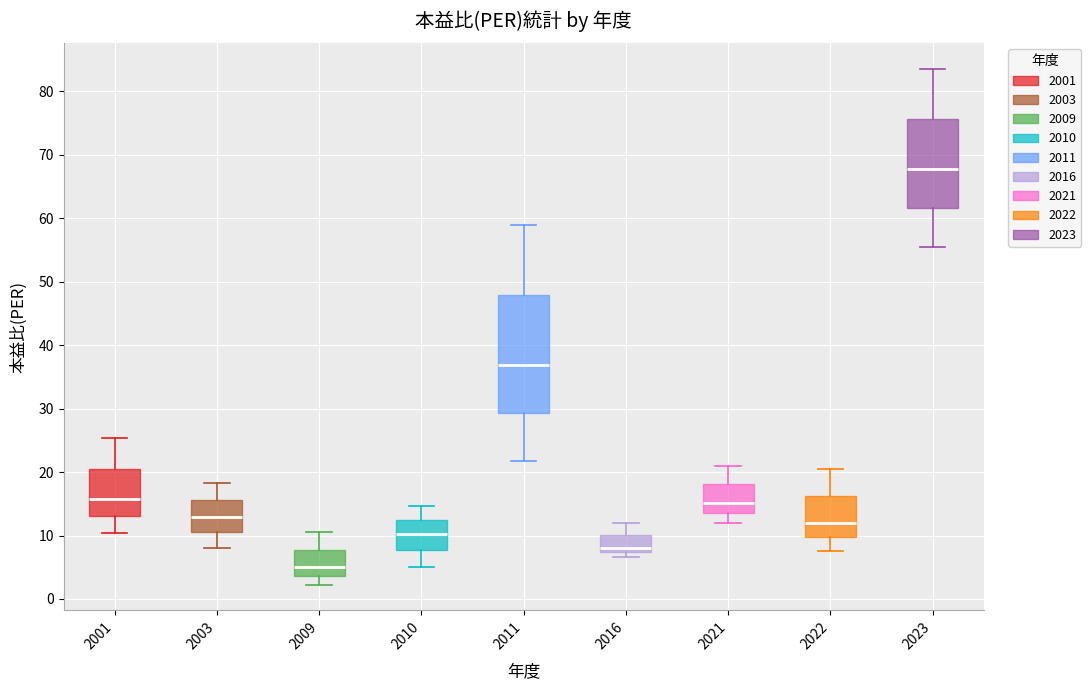

Reading left to right, read every box against the y-axis: the position of its median line, the range the box covers, and the ends of its whiskers. The values are not printed on the chart, so give them approximately, as read against the axis.

2001: median 16, box 13 to 21, whiskers 10 to 25
2003: median 13, box 11 to 16, whiskers 8 to 18
2009: median 5, box 4 to 8, whiskers 2 to 11
2010: median 10, box 8 to 12, whiskers 5 to 15
2011: median 37, box 29 to 48, whiskers 22 to 59
2016: median 8, box 7 to 10, whiskers 7 (just below the box's lower edge) to 12
2021: median 15, box 14 to 18, whiskers 12 to 21
2022: median 12, box 10 to 16, whiskers 8 to 20
2023: median 68, box 62 to 76, whiskers 55 to 84